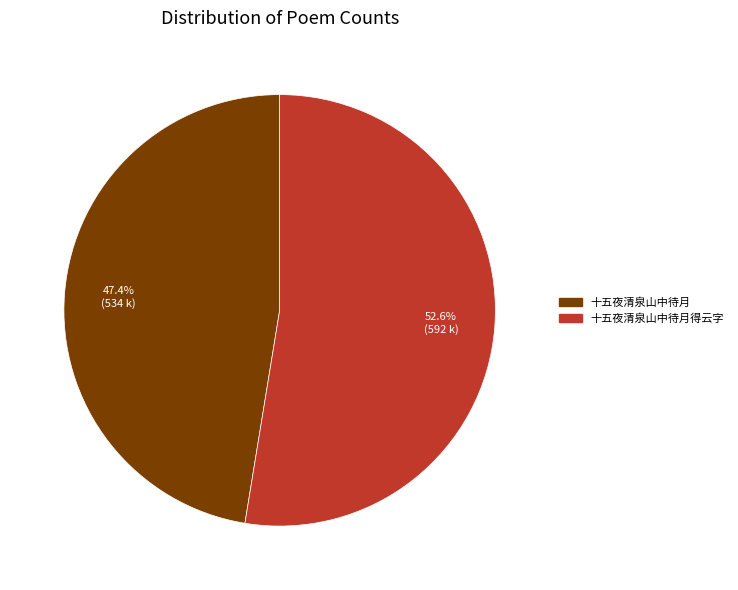

Does any single category account for the majority?

Yes